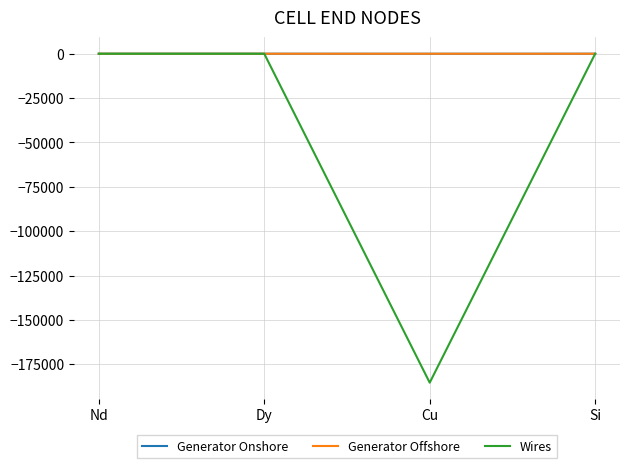

The value of Generator Offshore at Si is 0.0. True or false?

True